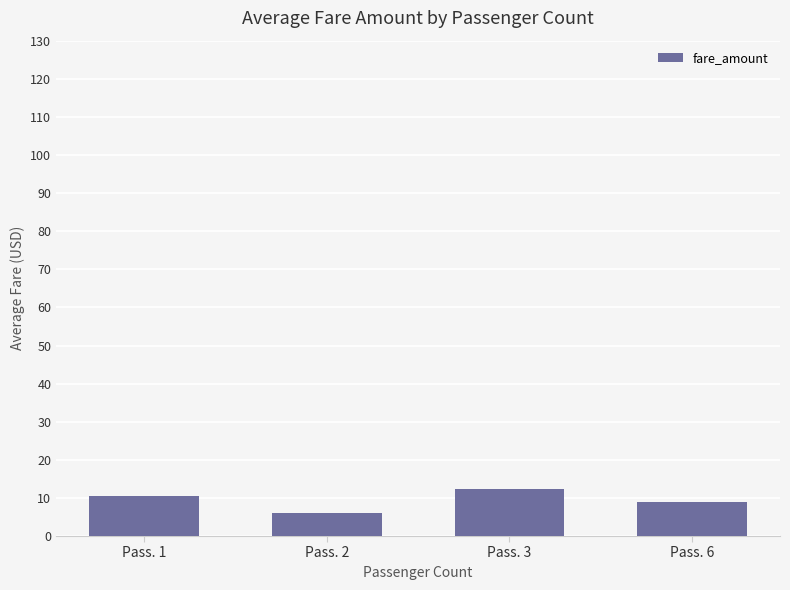

How many bars are there in total?

4